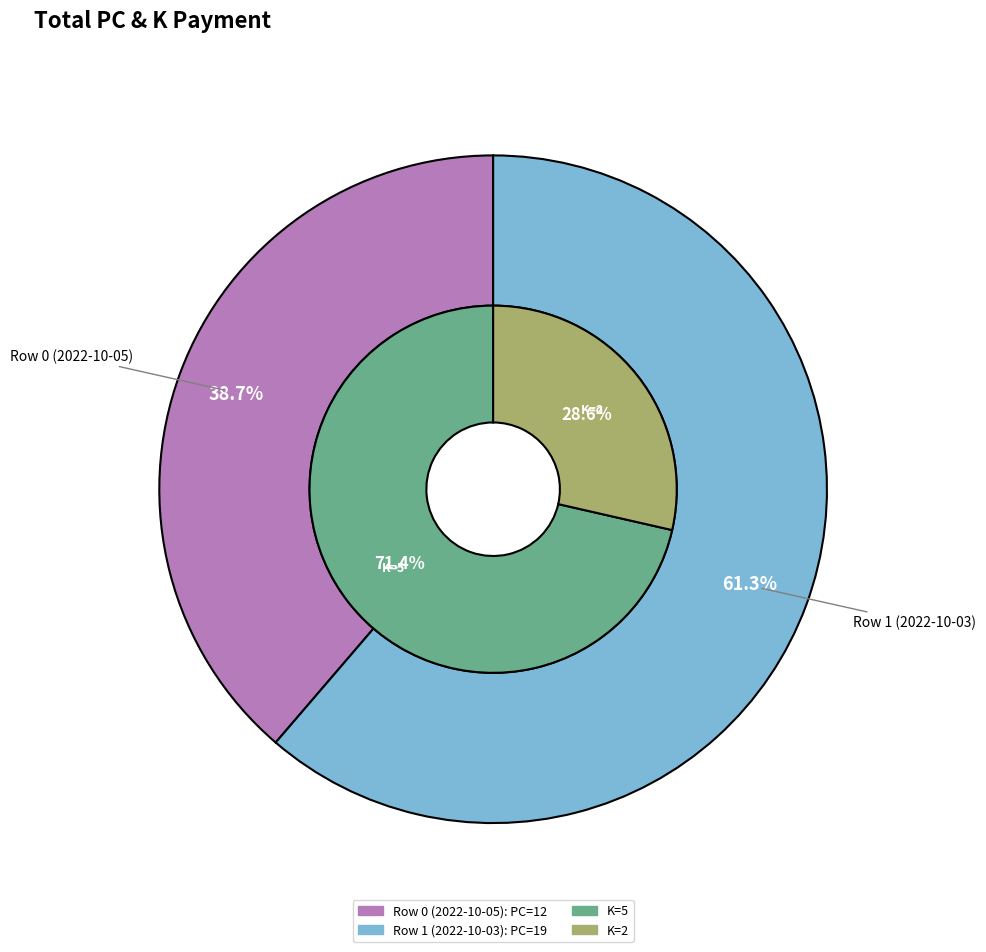

To the nearest percent, what portion does 0 represent?

39%